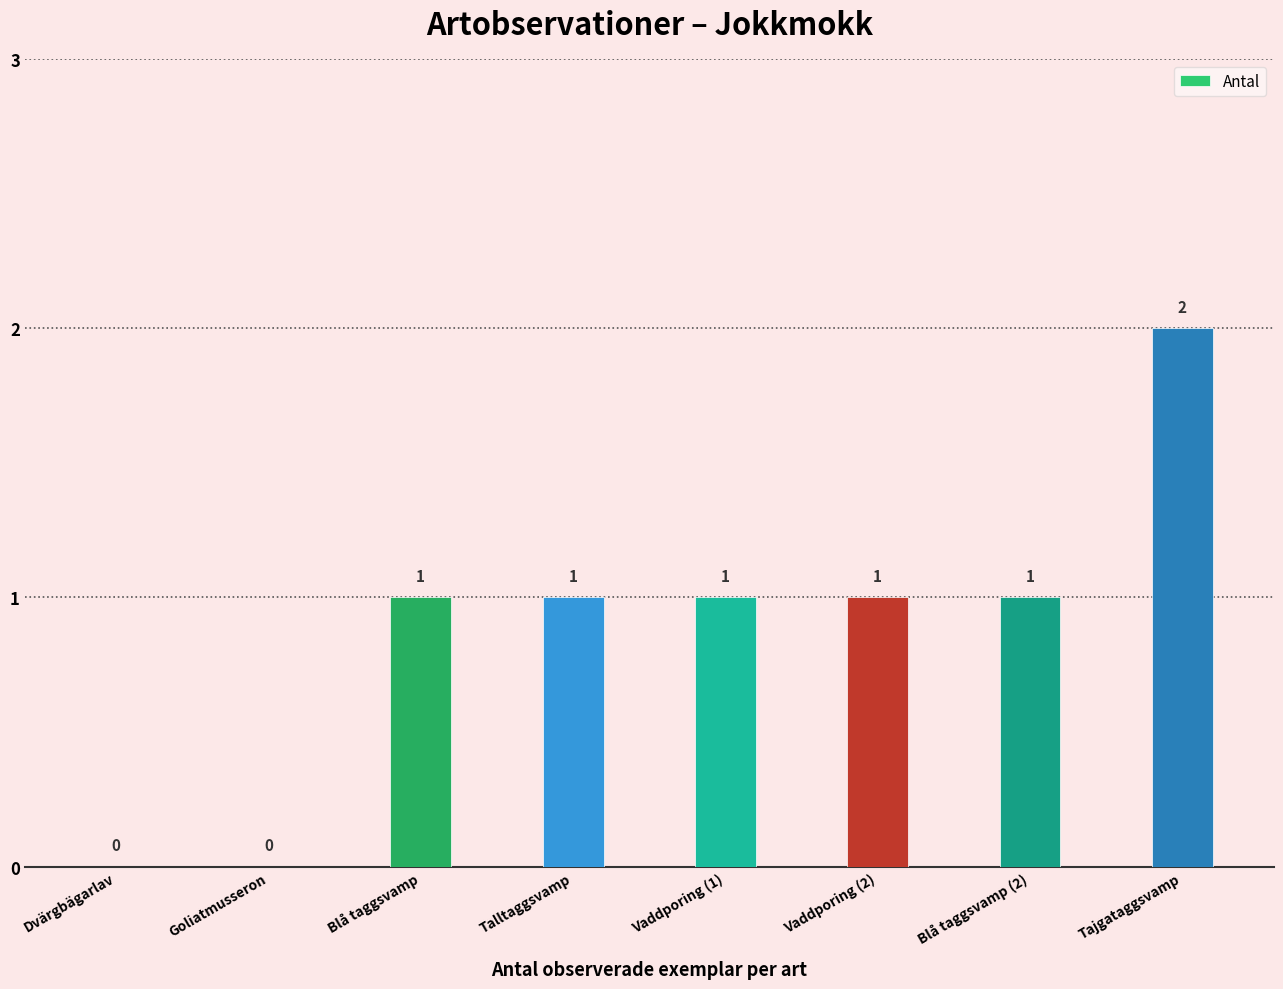

Reading left to right, extract all data points from this chart.

0	0	1	1	1	1	1	2